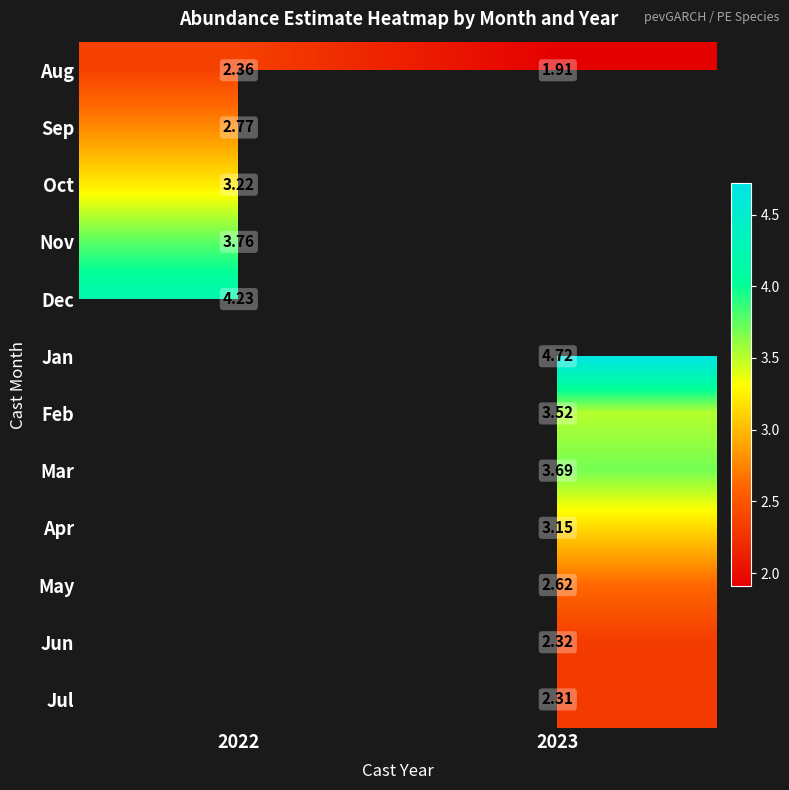

What is the minimum value shown in the chart?

1.9